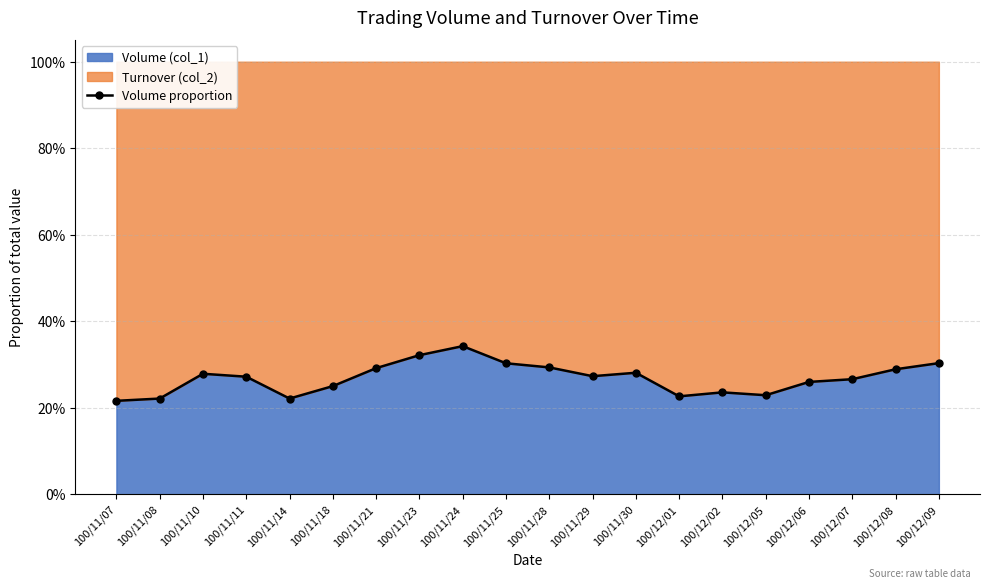

The chart shows a value of 29.3 at 100/11/28. True or false?

True